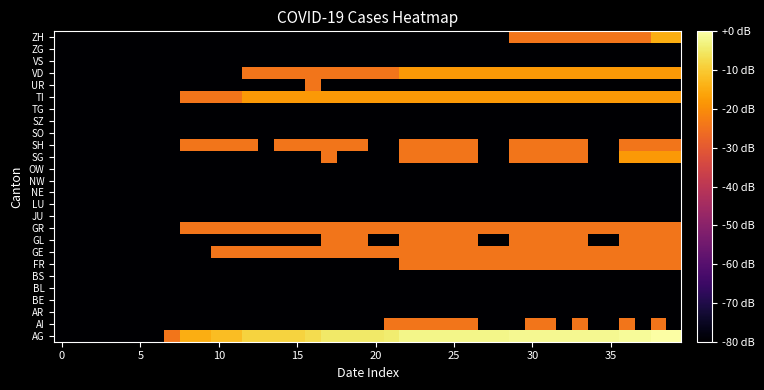

Reading left to right, transcribe all the data shown in this chart.

AG: -80.0	-80.0	-80.0	-80.0	-80.0	-80.0	-80.0	-24.1	-14.5	-14.5	-12.0	-12.0	-8.5	-8.5	-8.5	-8.5	-7.2	-5.0	-5.0	-5.0	-5.0	-4.1	-2.5	-2.5	-2.5	-2.5	-2.5	-2.5	-2.5	-1.8	-1.8	-1.8	-1.8	-1.8	-1.8	-1.8	-1.2	-1.2	0.0	0.0
AI: -80.0	-80.0	-80.0	-80.0	-80.0	-80.0	-80.0	-80.0	-80.0	-80.0	-80.0	-80.0	-80.0	-80.0	-80.0	-80.0	-80.0	-80.0	-80.0	-80.0	-80.0	-24.1	-24.1	-24.1	-24.1	-24.1	-24.1	-80.0	-80.0	-80.0	-24.1	-24.1	-80.0	-24.1	-80.0	-80.0	-24.1	-80.0	-24.1	-80.0
AR: -80.0	-80.0	-80.0	-80.0	-80.0	-80.0	-80.0	-80.0	-80.0	-80.0	-80.0	-80.0	-80.0	-80.0	-80.0	-80.0	-80.0	-80.0	-80.0	-80.0	-80.0	-80.0	-80.0	-80.0	-80.0	-80.0	-80.0	-80.0	-80.0	-80.0	-80.0	-80.0	-80.0	-80.0	-80.0	-80.0	-80.0	-80.0	-80.0	-80.0
BE: -80.0	-80.0	-80.0	-80.0	-80.0	-80.0	-80.0	-80.0	-80.0	-80.0	-80.0	-80.0	-80.0	-80.0	-80.0	-80.0	-80.0	-80.0	-80.0	-80.0	-80.0	-80.0	-80.0	-80.0	-80.0	-80.0	-80.0	-80.0	-80.0	-80.0	-80.0	-80.0	-80.0	-80.0	-80.0	-80.0	-80.0	-80.0	-80.0	-80.0
BL: -80.0	-80.0	-80.0	-80.0	-80.0	-80.0	-80.0	-80.0	-80.0	-80.0	-80.0	-80.0	-80.0	-80.0	-80.0	-80.0	-80.0	-80.0	-80.0	-80.0	-80.0	-80.0	-80.0	-80.0	-80.0	-80.0	-80.0	-80.0	-80.0	-80.0	-80.0	-80.0	-80.0	-80.0	-80.0	-80.0	-80.0	-80.0	-80.0	-80.0
BS: -80.0	-80.0	-80.0	-80.0	-80.0	-80.0	-80.0	-80.0	-80.0	-80.0	-80.0	-80.0	-80.0	-80.0	-80.0	-80.0	-80.0	-80.0	-80.0	-80.0	-80.0	-80.0	-80.0	-80.0	-80.0	-80.0	-80.0	-80.0	-80.0	-80.0	-80.0	-80.0	-80.0	-80.0	-80.0	-80.0	-80.0	-80.0	-80.0	-80.0
FR: -80.0	-80.0	-80.0	-80.0	-80.0	-80.0	-80.0	-80.0	-80.0	-80.0	-80.0	-80.0	-80.0	-80.0	-80.0	-80.0	-80.0	-80.0	-80.0	-80.0	-80.0	-80.0	-24.1	-24.1	-24.1	-24.1	-24.1	-24.1	-24.1	-24.1	-24.1	-24.1	-24.1	-24.1	-24.1	-24.1	-24.1	-24.1	-24.1	-24.1
GE: -80.0	-80.0	-80.0	-80.0	-80.0	-80.0	-80.0	-80.0	-80.0	-80.0	-24.1	-24.1	-24.1	-24.1	-24.1	-24.1	-24.1	-24.1	-24.1	-24.1	-24.1	-24.1	-24.1	-24.1	-24.1	-24.1	-24.1	-24.1	-24.1	-24.1	-24.1	-24.1	-24.1	-24.1	-24.1	-24.1	-24.1	-24.1	-24.1	-24.1
GL: -80.0	-80.0	-80.0	-80.0	-80.0	-80.0	-80.0	-80.0	-80.0	-80.0	-80.0	-80.0	-80.0	-80.0	-80.0	-80.0	-80.0	-24.1	-24.1	-24.1	-80.0	-80.0	-24.1	-24.1	-24.1	-24.1	-24.1	-80.0	-80.0	-24.1	-24.1	-24.1	-24.1	-24.1	-80.0	-80.0	-24.1	-24.1	-24.1	-24.1
GR: -80.0	-80.0	-80.0	-80.0	-80.0	-80.0	-80.0	-80.0	-24.1	-24.1	-24.1	-24.1	-24.1	-24.1	-24.1	-24.1	-24.1	-24.1	-24.1	-24.1	-24.1	-24.1	-24.1	-24.1	-24.1	-24.1	-24.1	-24.1	-24.1	-24.1	-24.1	-24.1	-24.1	-24.1	-24.1	-24.1	-24.1	-24.1	-24.1	-24.1
JU: -80.0	-80.0	-80.0	-80.0	-80.0	-80.0	-80.0	-80.0	-80.0	-80.0	-80.0	-80.0	-80.0	-80.0	-80.0	-80.0	-80.0	-80.0	-80.0	-80.0	-80.0	-80.0	-80.0	-80.0	-80.0	-80.0	-80.0	-80.0	-80.0	-80.0	-80.0	-80.0	-80.0	-80.0	-80.0	-80.0	-80.0	-80.0	-80.0	-80.0
LU: -80.0	-80.0	-80.0	-80.0	-80.0	-80.0	-80.0	-80.0	-80.0	-80.0	-80.0	-80.0	-80.0	-80.0	-80.0	-80.0	-80.0	-80.0	-80.0	-80.0	-80.0	-80.0	-80.0	-80.0	-80.0	-80.0	-80.0	-80.0	-80.0	-80.0	-80.0	-80.0	-80.0	-80.0	-80.0	-80.0	-80.0	-80.0	-80.0	-80.0
NE: -80.0	-80.0	-80.0	-80.0	-80.0	-80.0	-80.0	-80.0	-80.0	-80.0	-80.0	-80.0	-80.0	-80.0	-80.0	-80.0	-80.0	-80.0	-80.0	-80.0	-80.0	-80.0	-80.0	-80.0	-80.0	-80.0	-80.0	-80.0	-80.0	-80.0	-80.0	-80.0	-80.0	-80.0	-80.0	-80.0	-80.0	-80.0	-80.0	-80.0
NW: -80.0	-80.0	-80.0	-80.0	-80.0	-80.0	-80.0	-80.0	-80.0	-80.0	-80.0	-80.0	-80.0	-80.0	-80.0	-80.0	-80.0	-80.0	-80.0	-80.0	-80.0	-80.0	-80.0	-80.0	-80.0	-80.0	-80.0	-80.0	-80.0	-80.0	-80.0	-80.0	-80.0	-80.0	-80.0	-80.0	-80.0	-80.0	-80.0	-80.0
OW: -80.0	-80.0	-80.0	-80.0	-80.0	-80.0	-80.0	-80.0	-80.0	-80.0	-80.0	-80.0	-80.0	-80.0	-80.0	-80.0	-80.0	-80.0	-80.0	-80.0	-80.0	-80.0	-80.0	-80.0	-80.0	-80.0	-80.0	-80.0	-80.0	-80.0	-80.0	-80.0	-80.0	-80.0	-80.0	-80.0	-80.0	-80.0	-80.0	-80.0
SG: -80.0	-80.0	-80.0	-80.0	-80.0	-80.0	-80.0	-80.0	-80.0	-80.0	-80.0	-80.0	-80.0	-80.0	-80.0	-80.0	-80.0	-24.1	-80.0	-80.0	-80.0	-80.0	-24.1	-24.1	-24.1	-24.1	-24.1	-80.0	-80.0	-24.1	-24.1	-24.1	-24.1	-24.1	-80.0	-80.0	-18.1	-18.1	-18.1	-18.1
SH: -80.0	-80.0	-80.0	-80.0	-80.0	-80.0	-80.0	-80.0	-24.1	-24.1	-24.1	-24.1	-24.1	-80.0	-24.1	-24.1	-24.1	-24.1	-24.1	-24.1	-80.0	-80.0	-24.1	-24.1	-24.1	-24.1	-24.1	-80.0	-80.0	-24.1	-24.1	-24.1	-24.1	-24.1	-80.0	-80.0	-24.1	-24.1	-24.1	-24.1
SO: -80.0	-80.0	-80.0	-80.0	-80.0	-80.0	-80.0	-80.0	-80.0	-80.0	-80.0	-80.0	-80.0	-80.0	-80.0	-80.0	-80.0	-80.0	-80.0	-80.0	-80.0	-80.0	-80.0	-80.0	-80.0	-80.0	-80.0	-80.0	-80.0	-80.0	-80.0	-80.0	-80.0	-80.0	-80.0	-80.0	-80.0	-80.0	-80.0	-80.0
SZ: -80.0	-80.0	-80.0	-80.0	-80.0	-80.0	-80.0	-80.0	-80.0	-80.0	-80.0	-80.0	-80.0	-80.0	-80.0	-80.0	-80.0	-80.0	-80.0	-80.0	-80.0	-80.0	-80.0	-80.0	-80.0	-80.0	-80.0	-80.0	-80.0	-80.0	-80.0	-80.0	-80.0	-80.0	-80.0	-80.0	-80.0	-80.0	-80.0	-80.0
TG: -80.0	-80.0	-80.0	-80.0	-80.0	-80.0	-80.0	-80.0	-80.0	-80.0	-80.0	-80.0	-80.0	-80.0	-80.0	-80.0	-80.0	-80.0	-80.0	-80.0	-80.0	-80.0	-80.0	-80.0	-80.0	-80.0	-80.0	-80.0	-80.0	-80.0	-80.0	-80.0	-80.0	-80.0	-80.0	-80.0	-80.0	-80.0	-80.0	-80.0
TI: -80.0	-80.0	-80.0	-80.0	-80.0	-80.0	-80.0	-80.0	-24.1	-24.1	-24.1	-24.1	-18.1	-18.1	-18.1	-18.1	-18.1	-18.1	-18.1	-18.1	-18.1	-18.1	-18.1	-18.1	-18.1	-18.1	-18.1	-18.1	-18.1	-18.1	-18.1	-18.1	-18.1	-18.1	-18.1	-18.1	-18.1	-18.1	-18.1	-18.1
UR: -80.0	-80.0	-80.0	-80.0	-80.0	-80.0	-80.0	-80.0	-80.0	-80.0	-80.0	-80.0	-80.0	-80.0	-80.0	-80.0	-24.1	-80.0	-80.0	-80.0	-80.0	-80.0	-80.0	-80.0	-80.0	-80.0	-80.0	-80.0	-80.0	-80.0	-80.0	-80.0	-80.0	-80.0	-80.0	-80.0	-80.0	-80.0	-80.0	-80.0
VD: -80.0	-80.0	-80.0	-80.0	-80.0	-80.0	-80.0	-80.0	-80.0	-80.0	-80.0	-80.0	-24.1	-24.1	-24.1	-24.1	-24.1	-24.1	-24.1	-24.1	-24.1	-24.1	-18.1	-18.1	-18.1	-18.1	-18.1	-18.1	-18.1	-18.1	-18.1	-18.1	-18.1	-18.1	-18.1	-18.1	-18.1	-18.1	-18.1	-18.1
VS: -80.0	-80.0	-80.0	-80.0	-80.0	-80.0	-80.0	-80.0	-80.0	-80.0	-80.0	-80.0	-80.0	-80.0	-80.0	-80.0	-80.0	-80.0	-80.0	-80.0	-80.0	-80.0	-80.0	-80.0	-80.0	-80.0	-80.0	-80.0	-80.0	-80.0	-80.0	-80.0	-80.0	-80.0	-80.0	-80.0	-80.0	-80.0	-80.0	-80.0
ZG: -80.0	-80.0	-80.0	-80.0	-80.0	-80.0	-80.0	-80.0	-80.0	-80.0	-80.0	-80.0	-80.0	-80.0	-80.0	-80.0	-80.0	-80.0	-80.0	-80.0	-80.0	-80.0	-80.0	-80.0	-80.0	-80.0	-80.0	-80.0	-80.0	-80.0	-80.0	-80.0	-80.0	-80.0	-80.0	-80.0	-80.0	-80.0	-80.0	-80.0
ZH: -80.0	-80.0	-80.0	-80.0	-80.0	-80.0	-80.0	-80.0	-80.0	-80.0	-80.0	-80.0	-80.0	-80.0	-80.0	-80.0	-80.0	-80.0	-80.0	-80.0	-80.0	-80.0	-80.0	-80.0	-80.0	-80.0	-80.0	-80.0	-80.0	-24.1	-24.1	-24.1	-24.1	-24.1	-24.1	-24.1	-24.1	-24.1	-14.5	-14.5